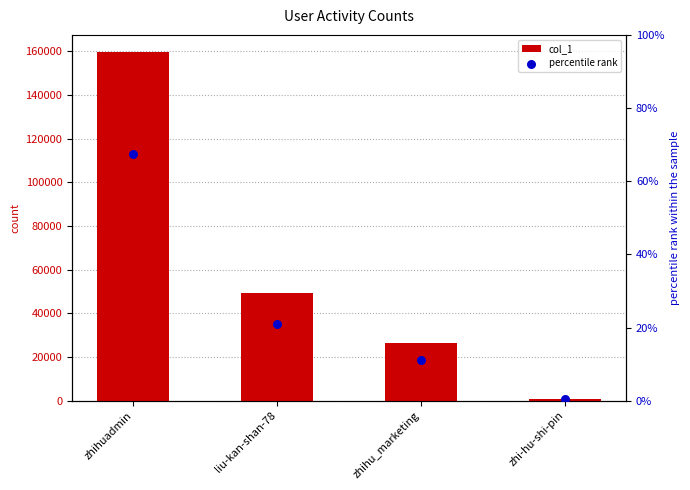

Which series contains the lowest Y value?

percentile rank